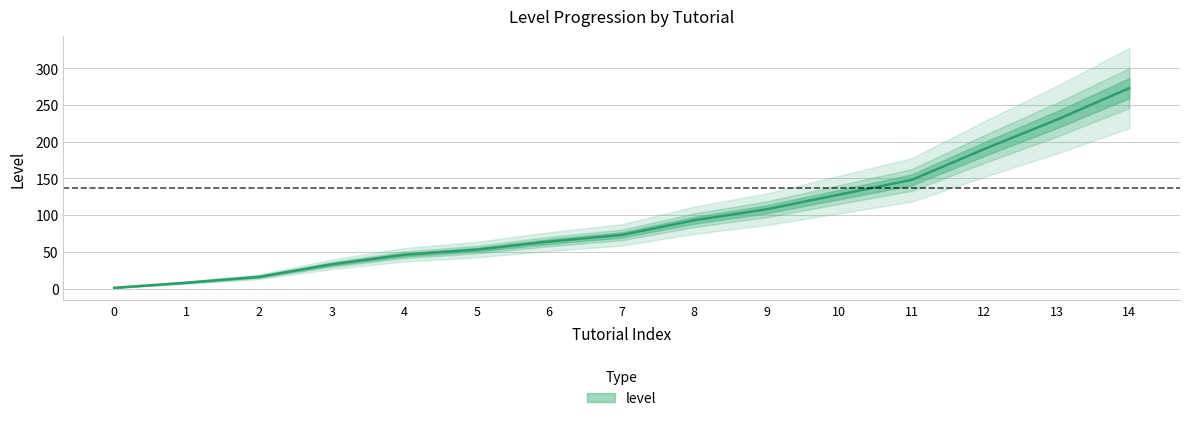

What is the value of the 15th point from the left?

273